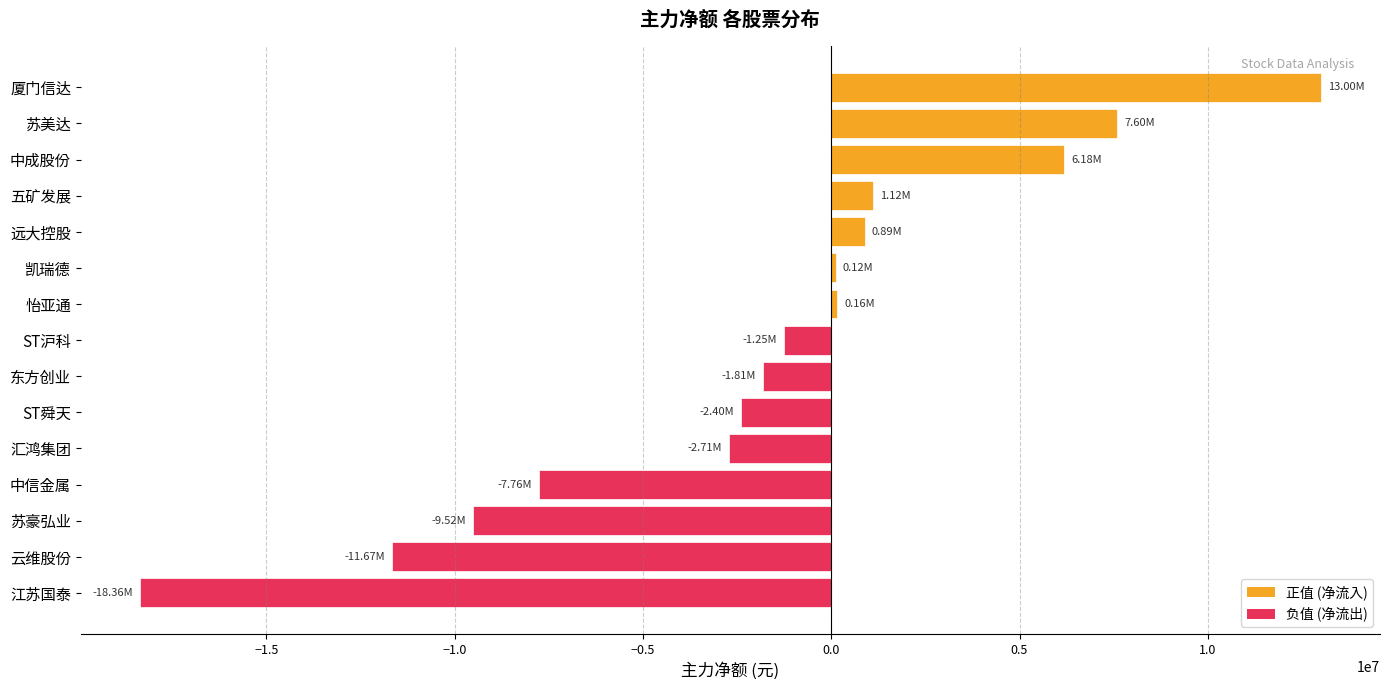

What is the average value?

-1760169